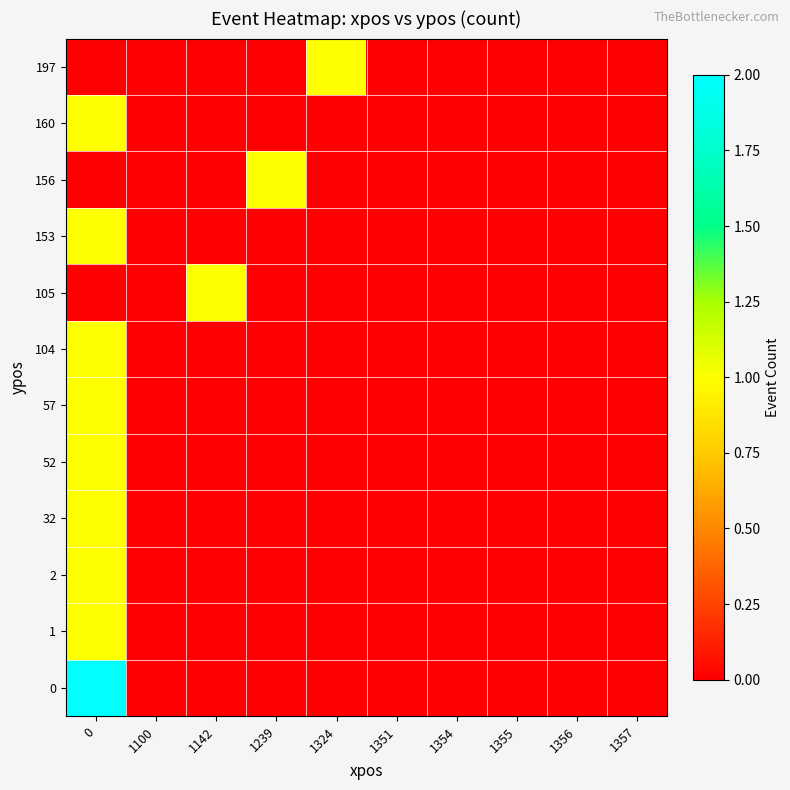

What is the total value across all series at 1239?

1